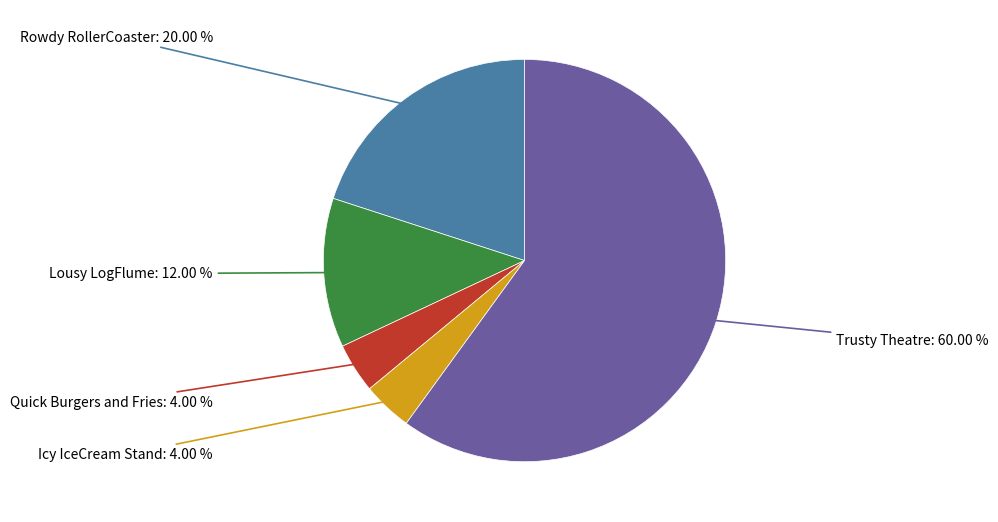

What percentage is the Icy IceCream Stand slice, to the nearest percent?

4%